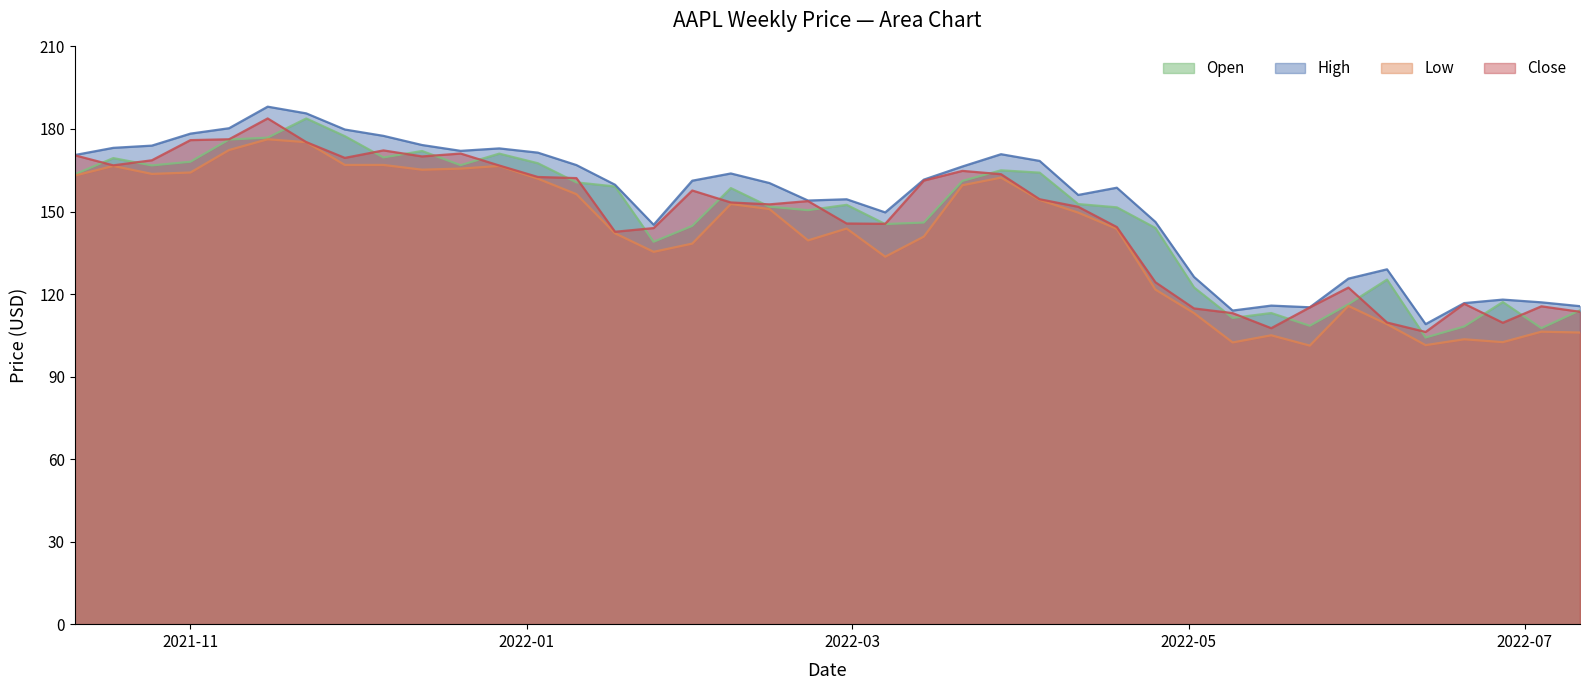

Which series has the widest spread of values?

Open